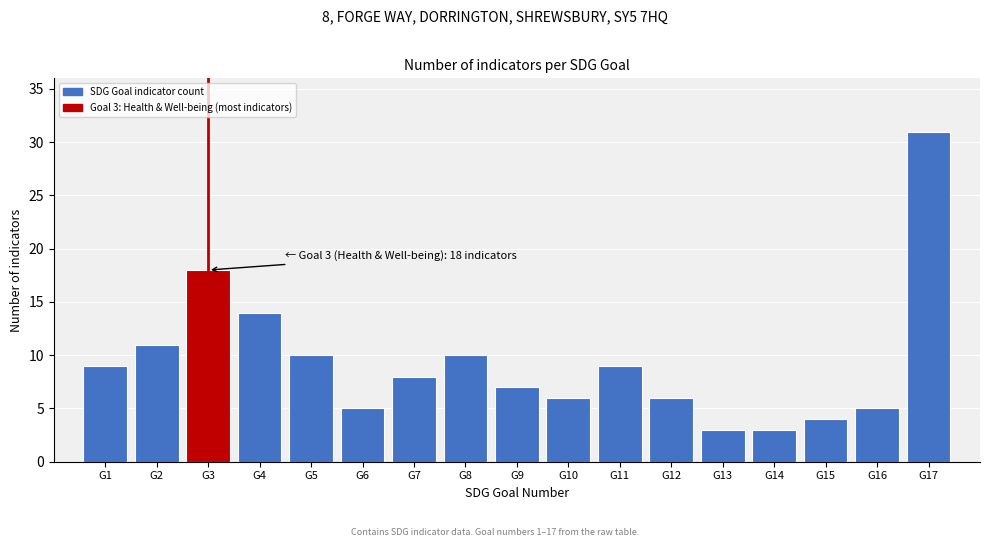

Reading left to right, list all the values displayed in this chart.

G1=9	G2=11	G3=18	G4=14	G5=10	G6=5	G7=8	G8=10	G9=7	G10=6	G11=9	G12=6	G13=3	G14=3	G15=4	G16=5	G17=31